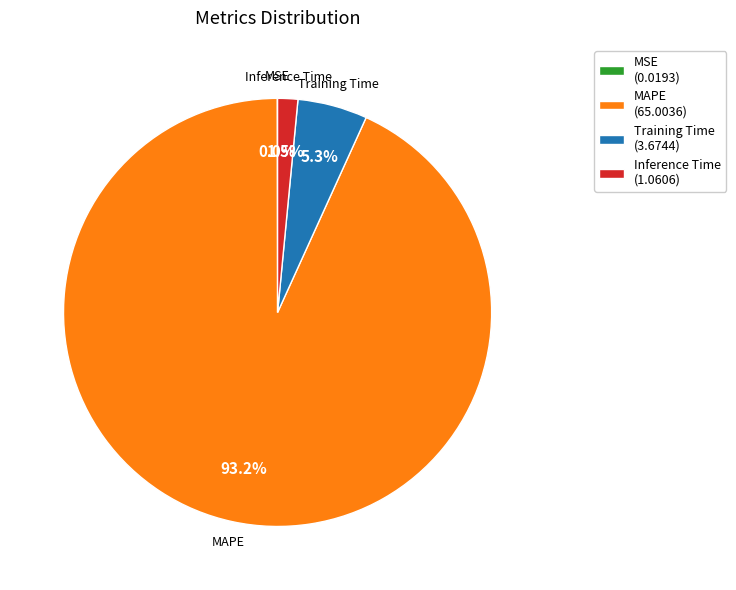

Combined, do MAPE (65.0036) and Training Time (3.6744) account for over 50%?

Yes